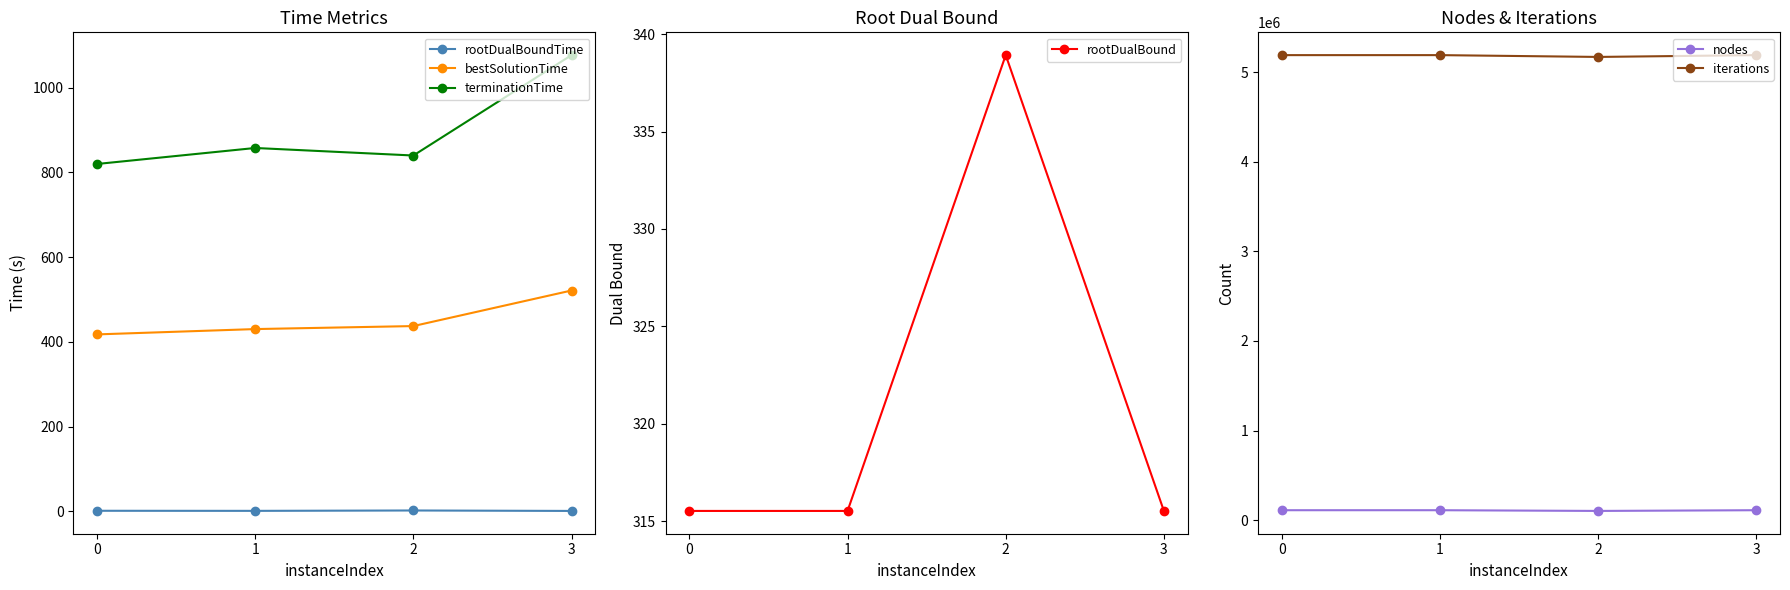

At 2, list the series in order from smallest to largest.

rootDualBoundTime, rootDualBound, bestSolutionTime, terminationTime, nodes, iterations